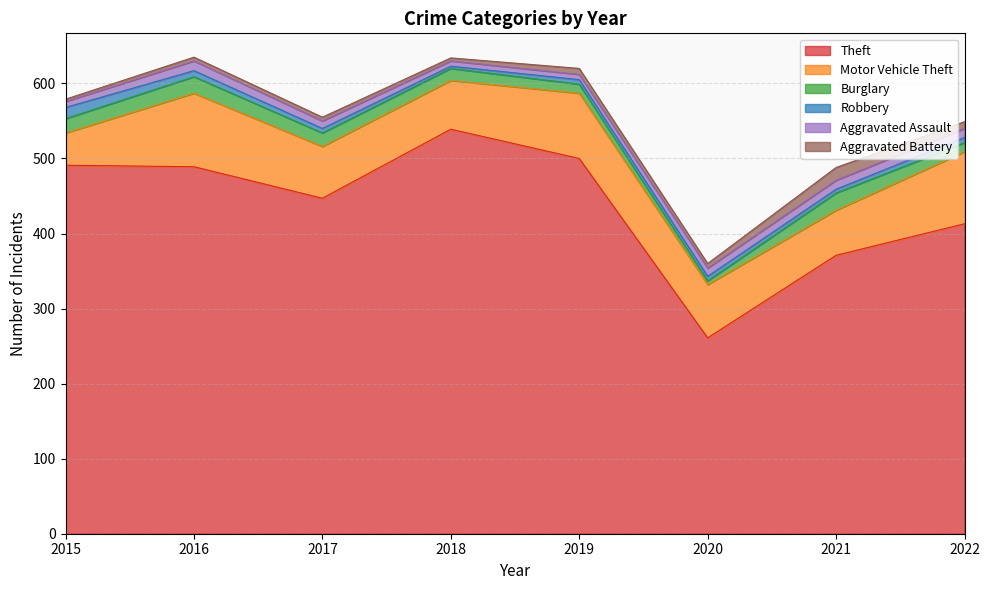

What is the sum of all Aggravated Battery values?

57